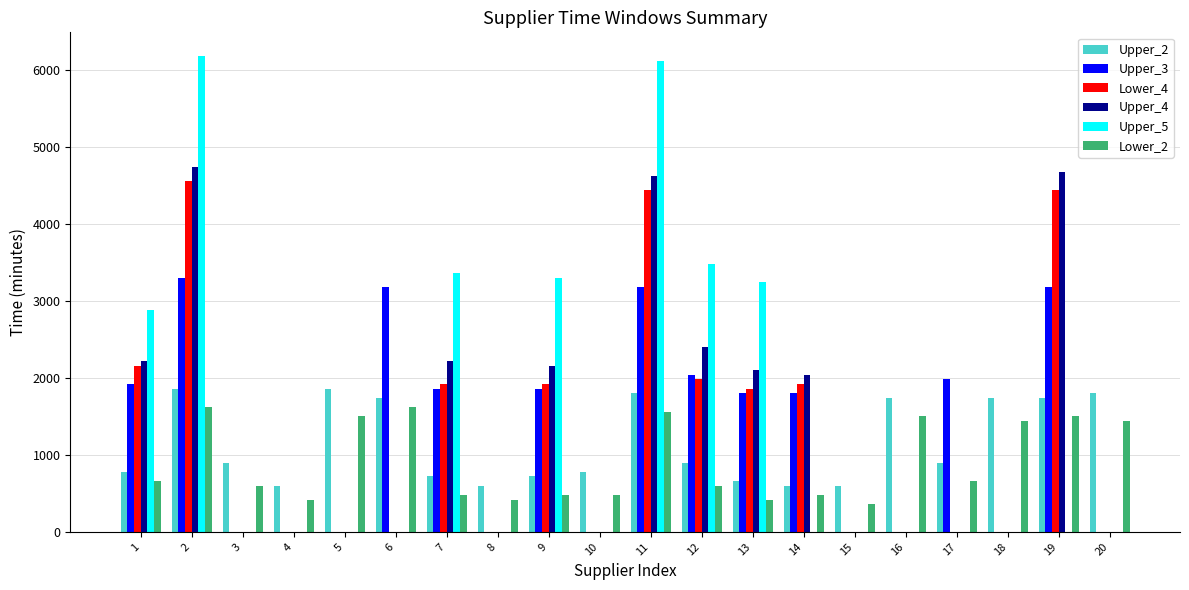

What is the greatest value displayed?

6180